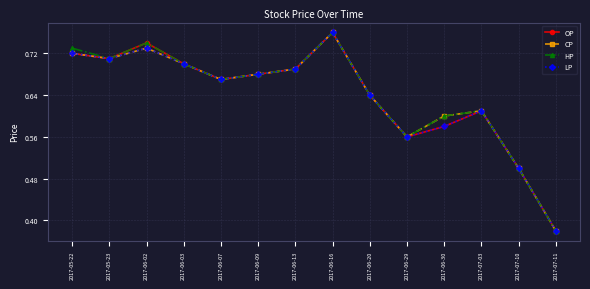

At which category does the chart reach its minimum across all series?

2017-07-11